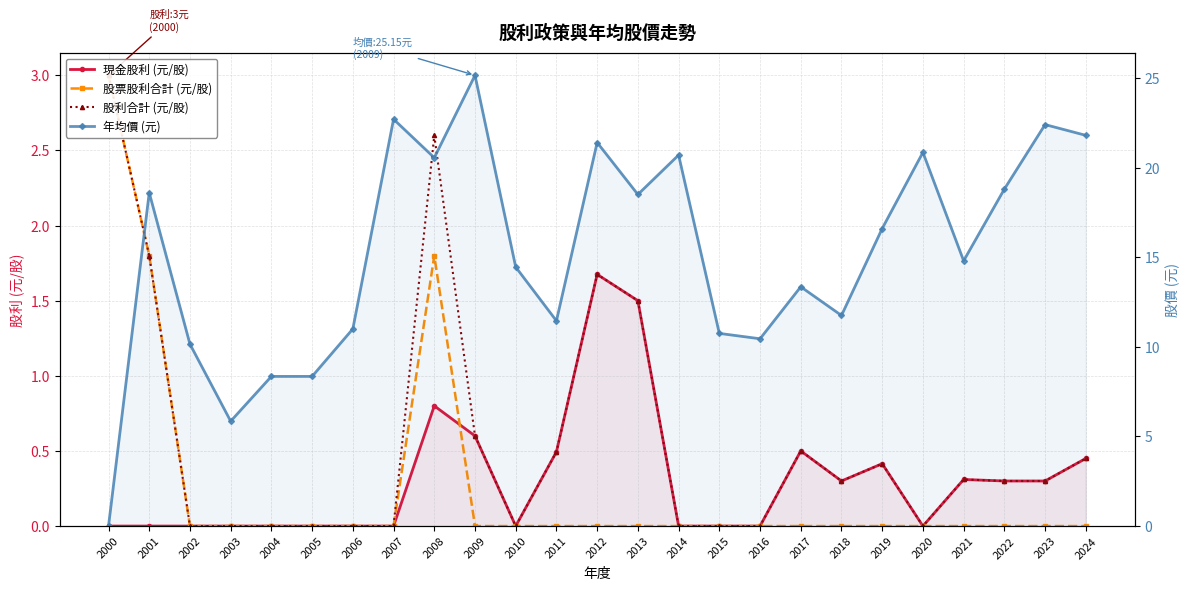

Rank the categories by 現金股利 (元/股) value from highest to lowest.

2012, 2013, 2008, 2009, 2017, 2011, 2024, 2019, 2021, 2018, 2022, 2023, 2000, 2001, 2002, 2003, 2004, 2005, 2006, 2007, 2010, 2014, 2015, 2016, 2020